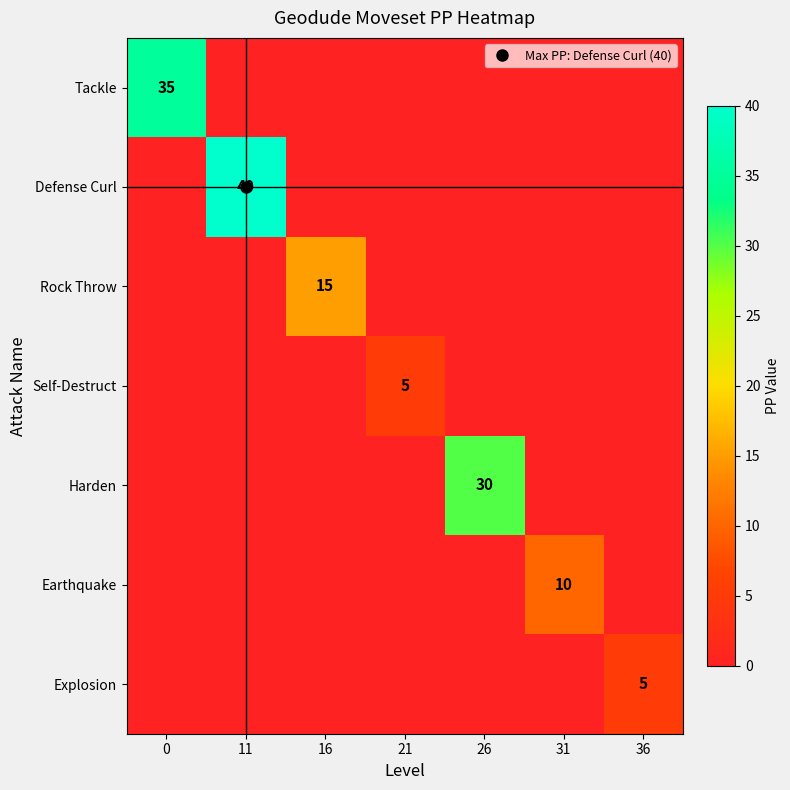

What is the average value of the Earthquake series?

1